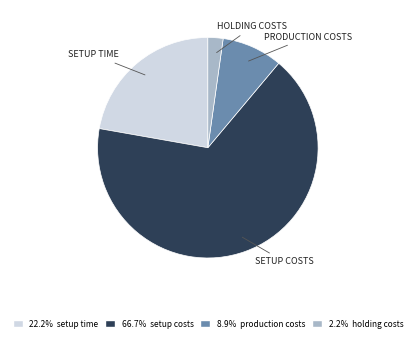

Is there any slice that represents more than half of the pie?

Yes